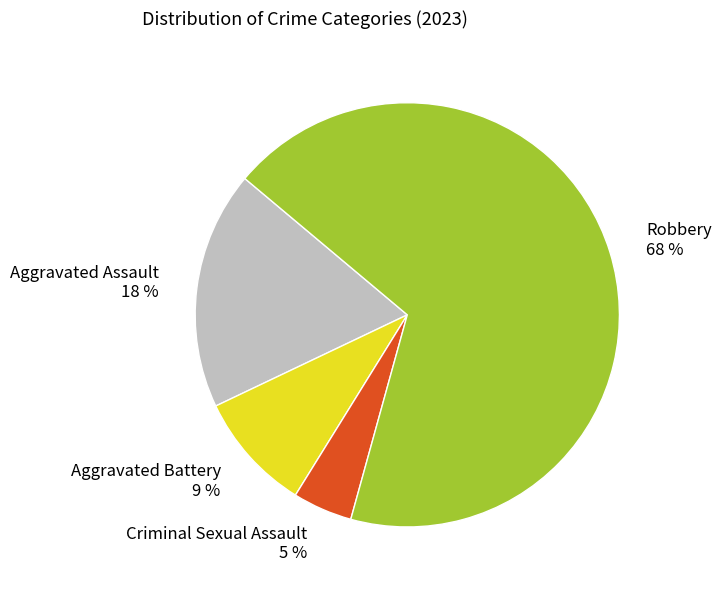

To the nearest percent, what portion does Criminal Sexual Assault represent?

5%